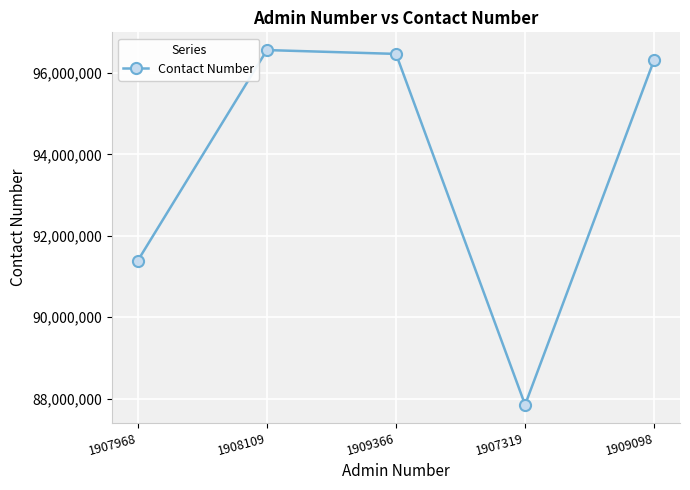

What is the label of the 3rd point from the right?

1909366